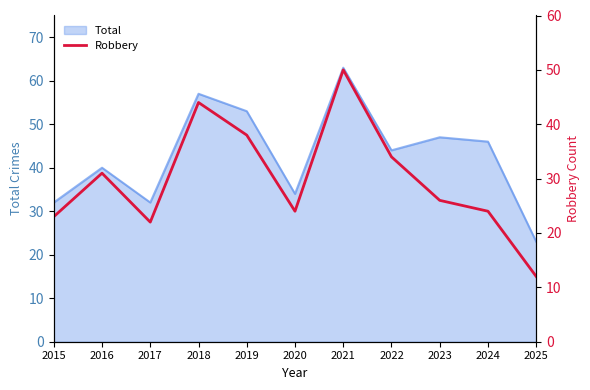

At which label does Total reach its peak?

2021